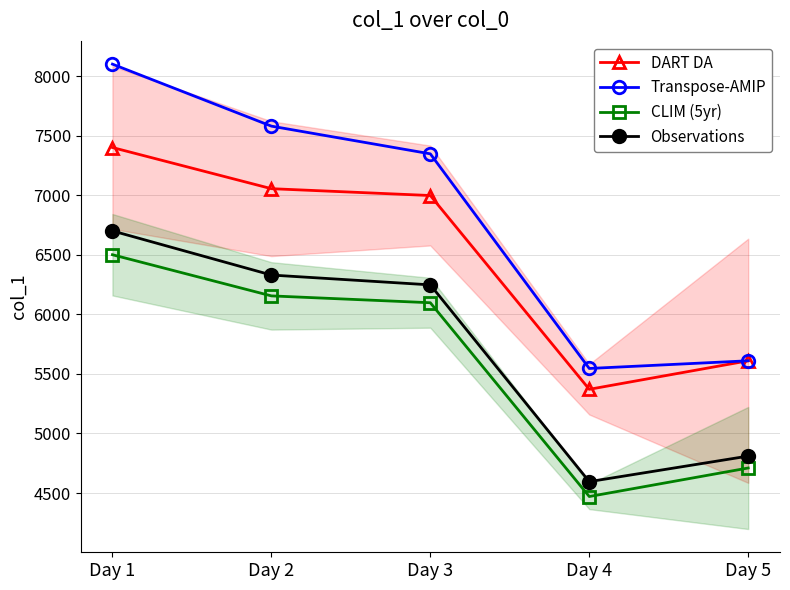

Which series has the largest range (max minus min)?

Transpose-AMIP